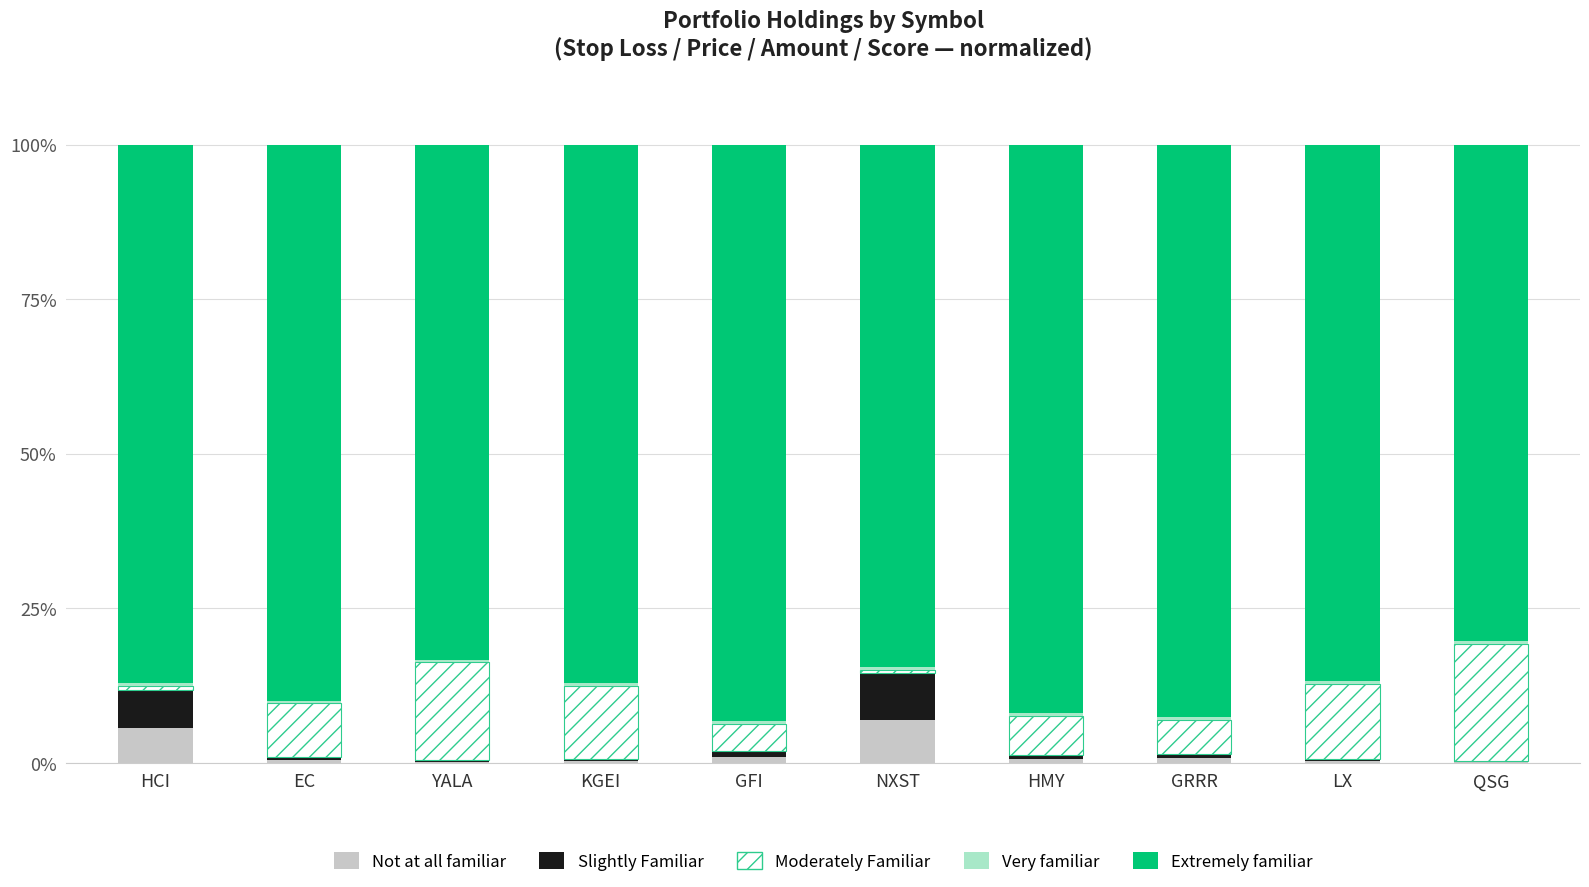

What is the maximum value for Not at all familiar?

6.9